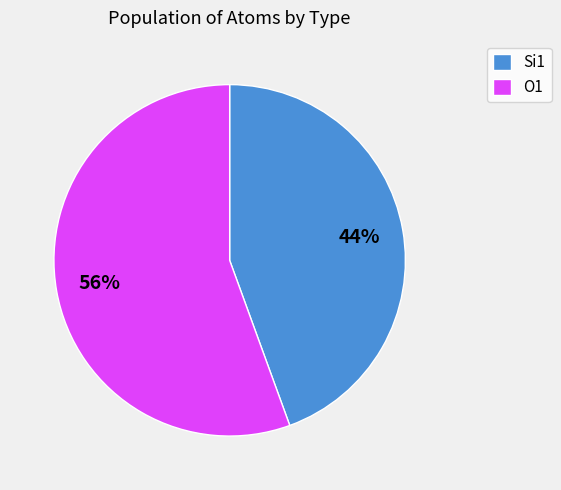

Is there any slice that represents more than half of the pie?

Yes